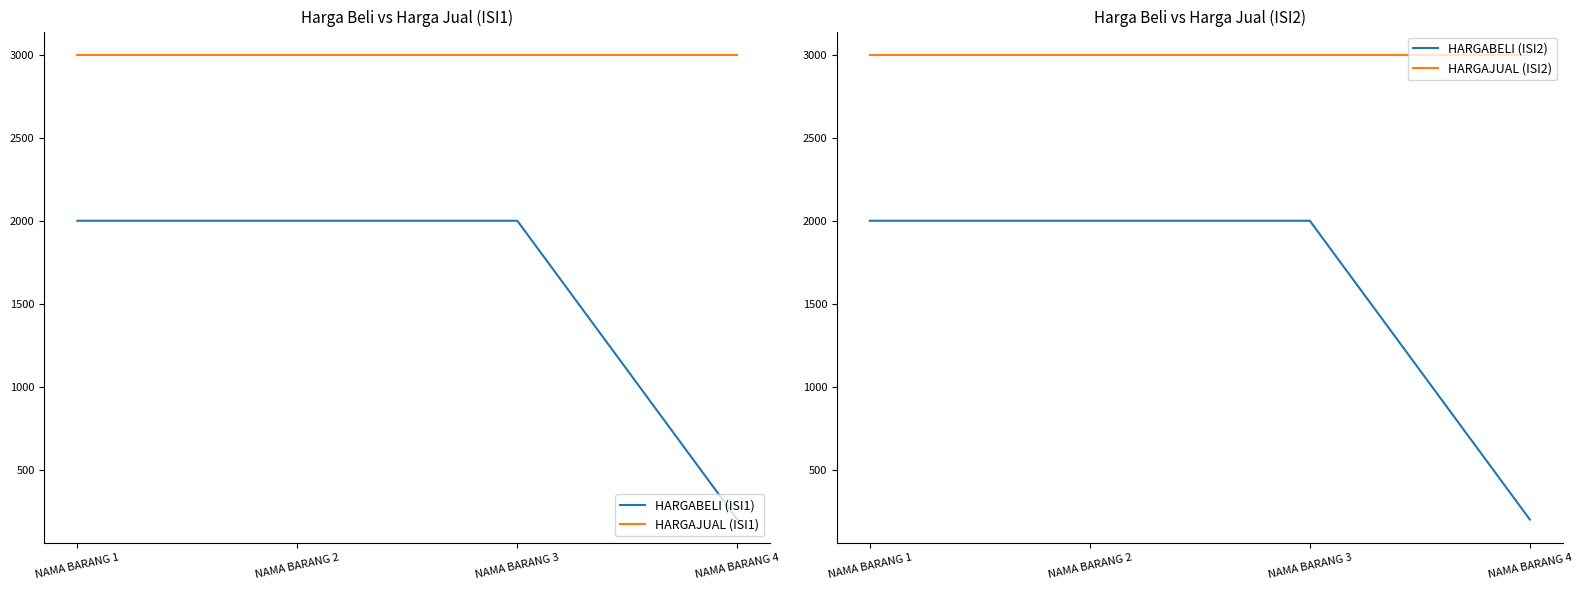

What are all the series names shown in the legend?

HARGABELI (ISI1), HARGAJUAL (ISI1), HARGABELI (ISI2), HARGAJUAL (ISI2)